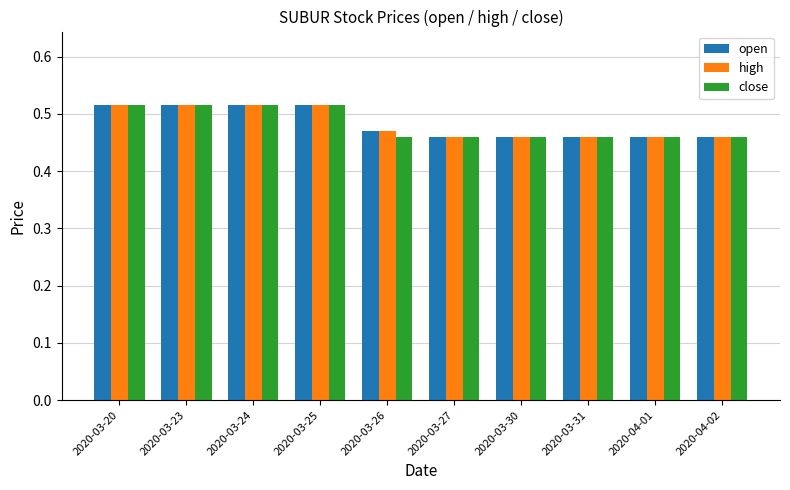

What is the total value across all series at 2020-04-01?

1.4